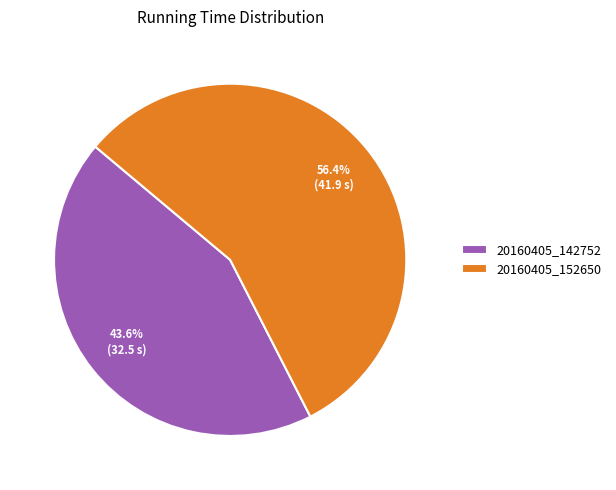

What is the smallest slice in the pie chart?

20160405_142752